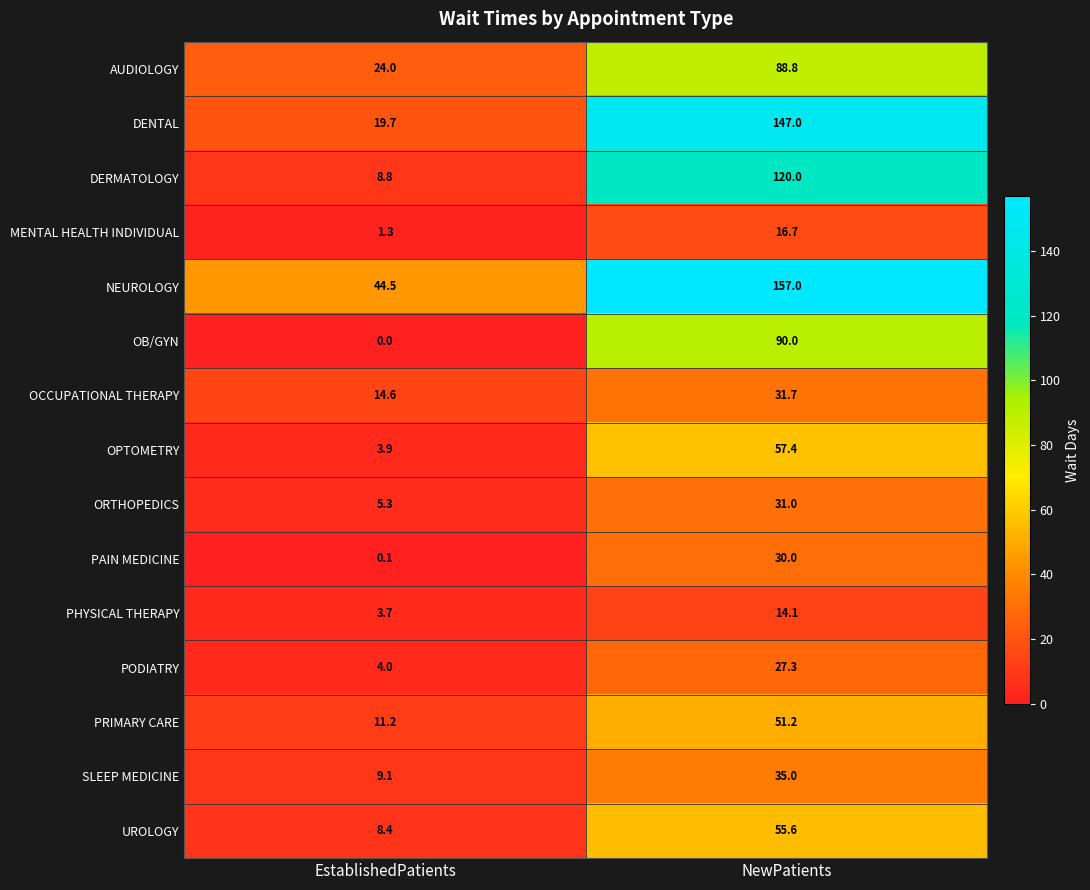

What is the average value of the PODIATRY series?

15.7